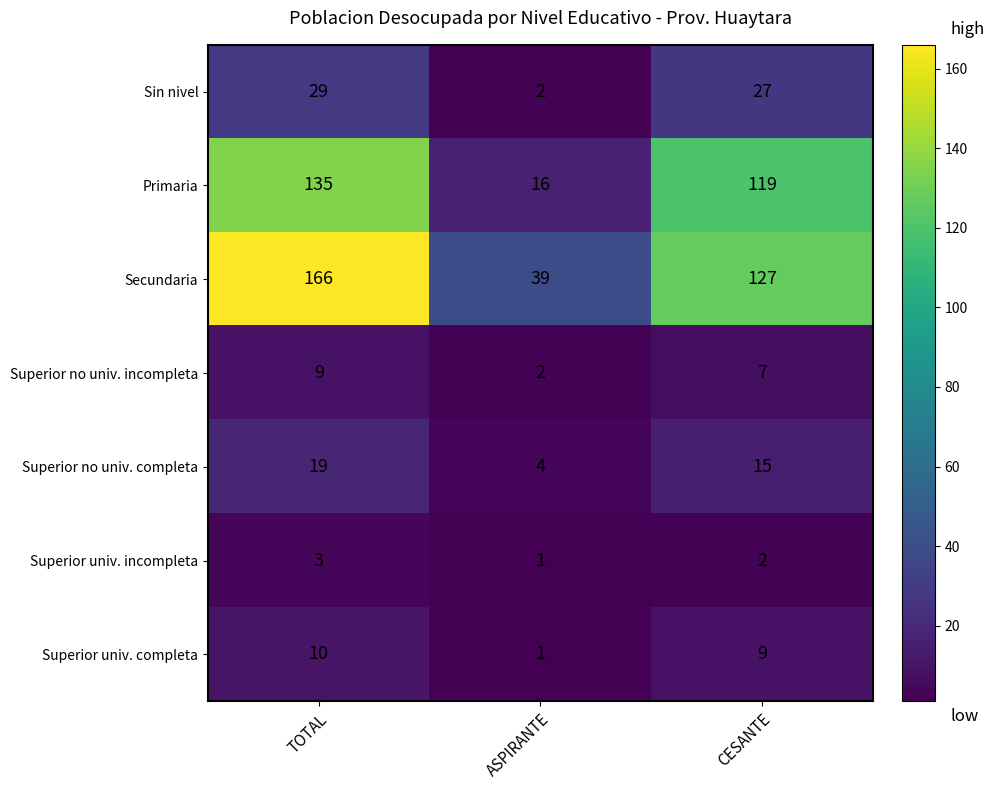

At which label is Primaria closest to 75?

CESANTE